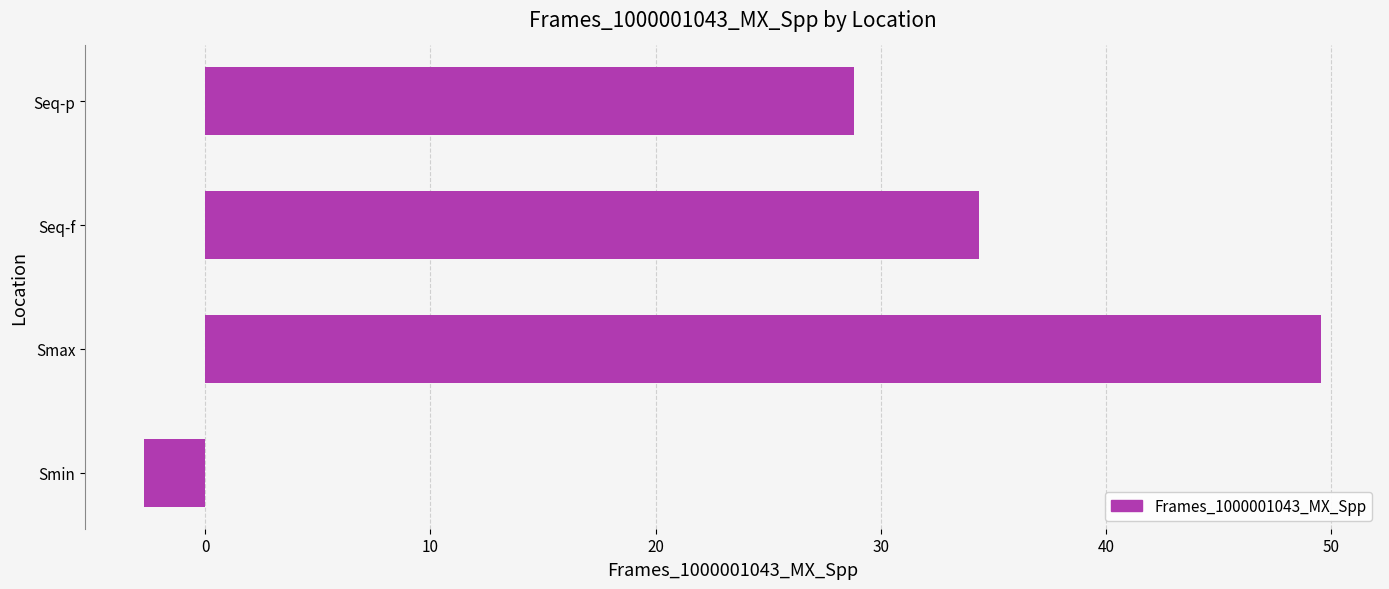

True or false: the data shows 49.5 at Smax.

True